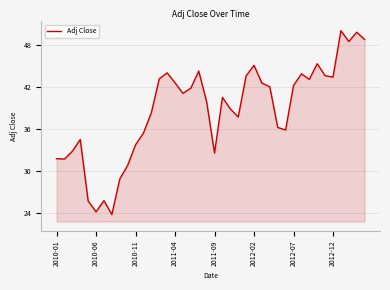

What is the minimum value shown in the chart?

23.8